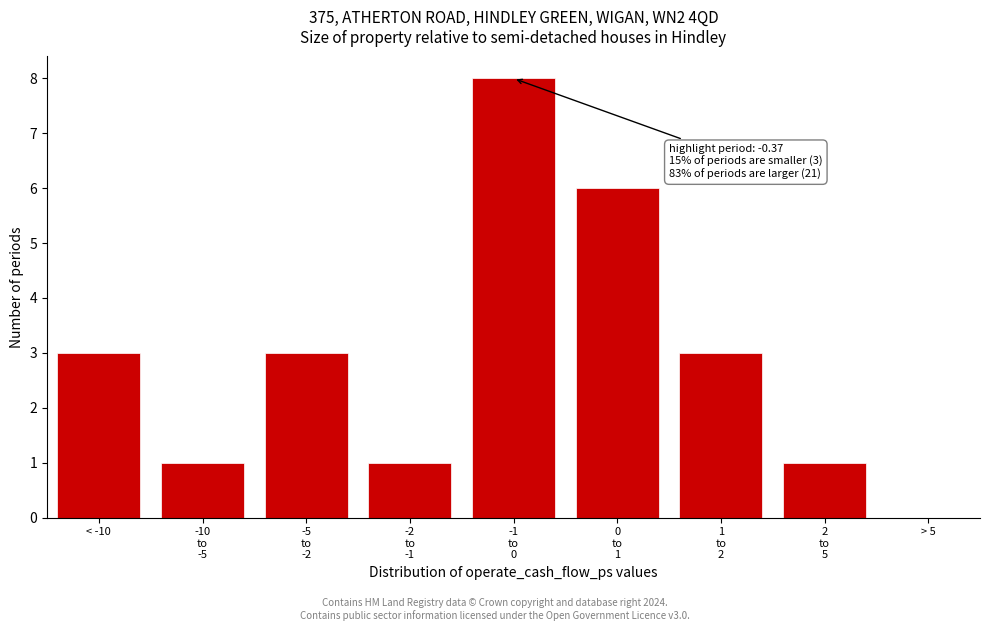

What is the greatest value displayed?

8